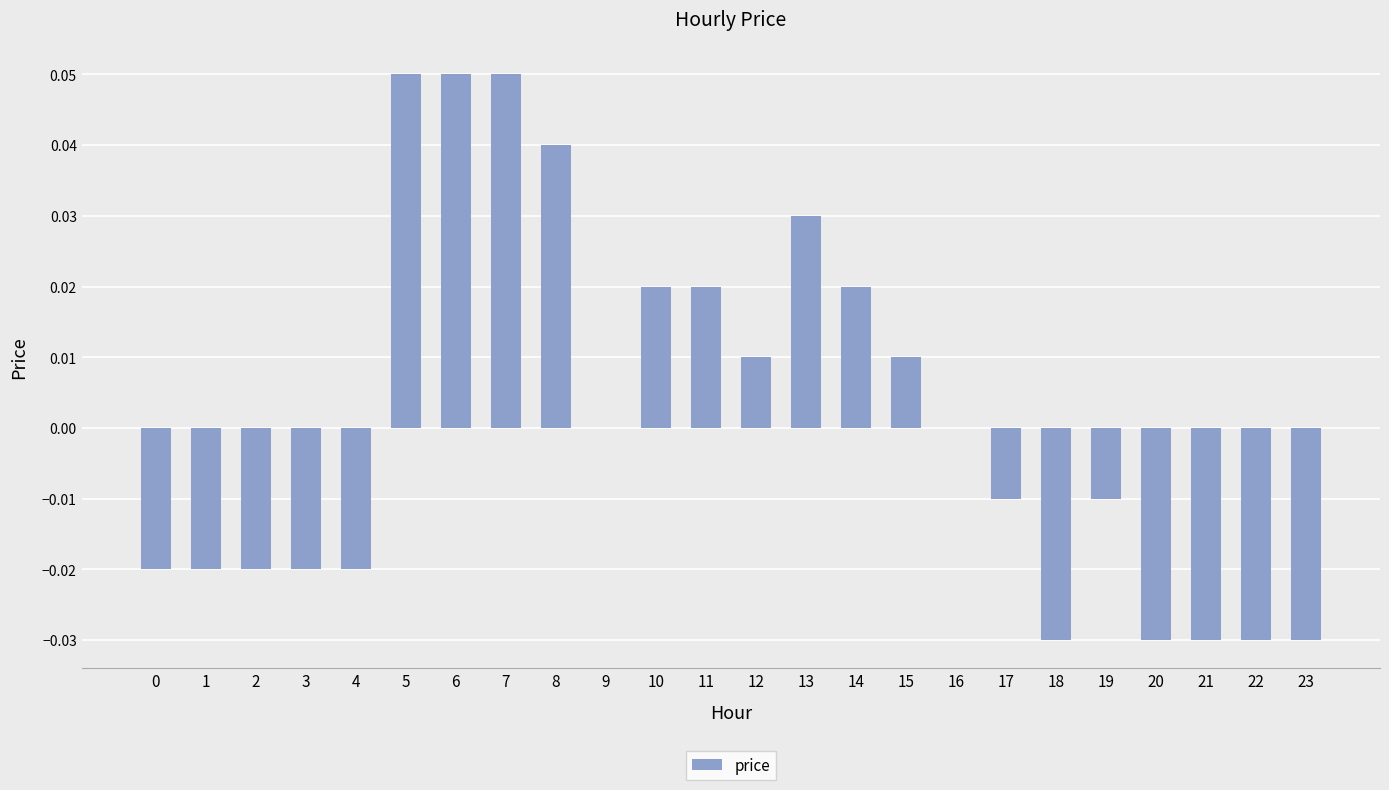

What is the change in value from 0 to 6?

+0.1